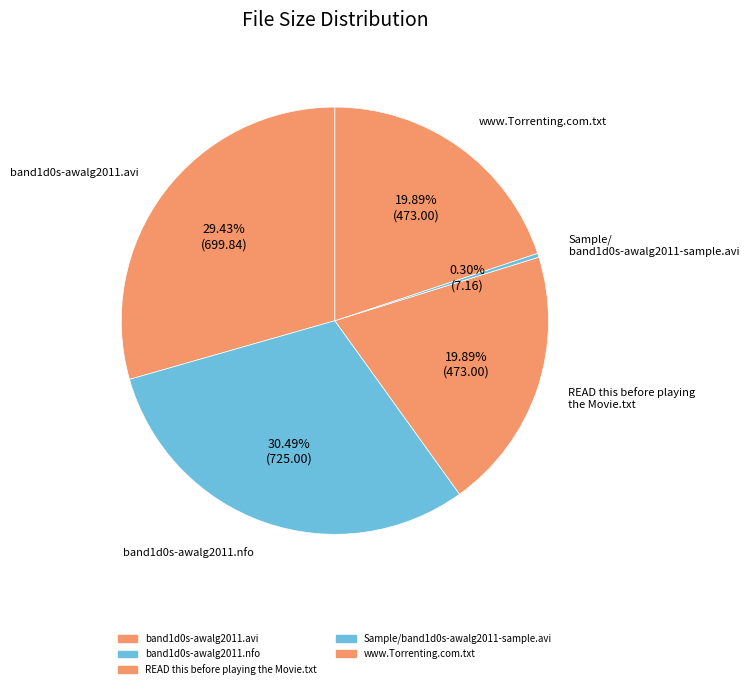

How many slices are in this pie chart?

5